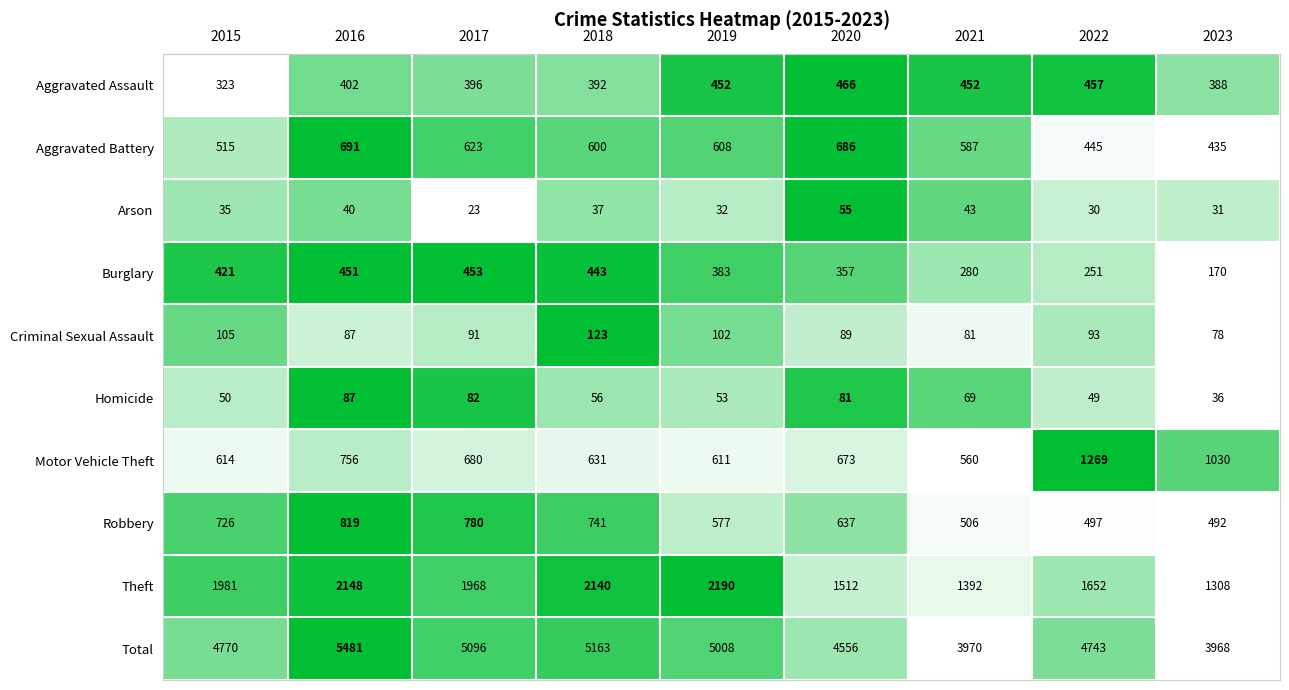

The Arson series shows 40 at 2016. True or false?

True